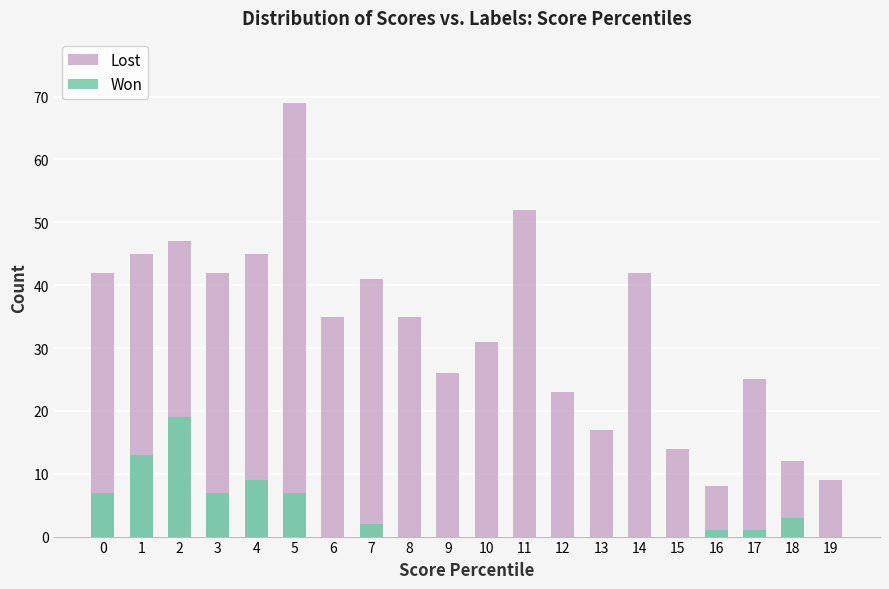

Which series has the largest range (max minus min)?

Lost